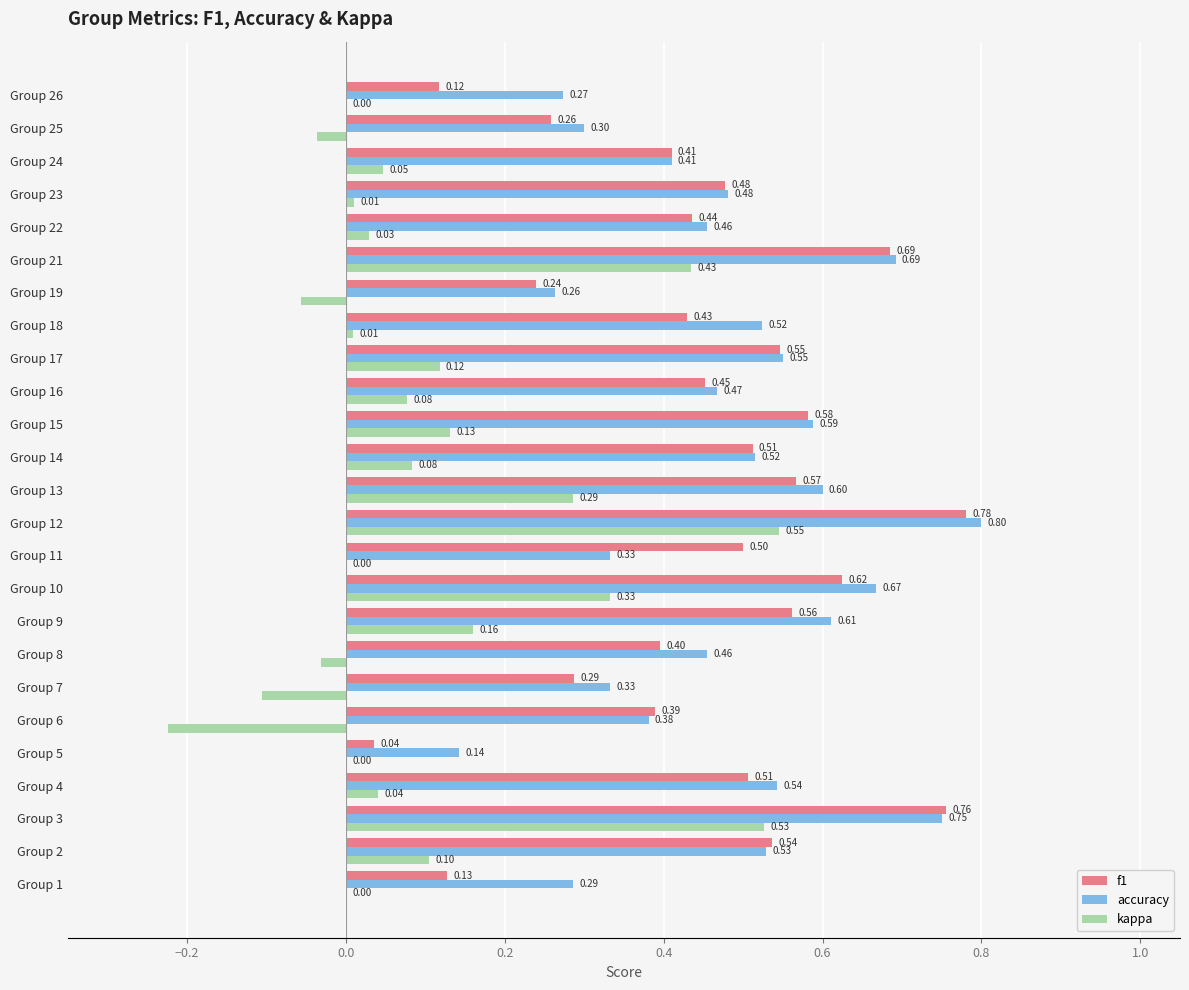

How many data points does each series have?

25